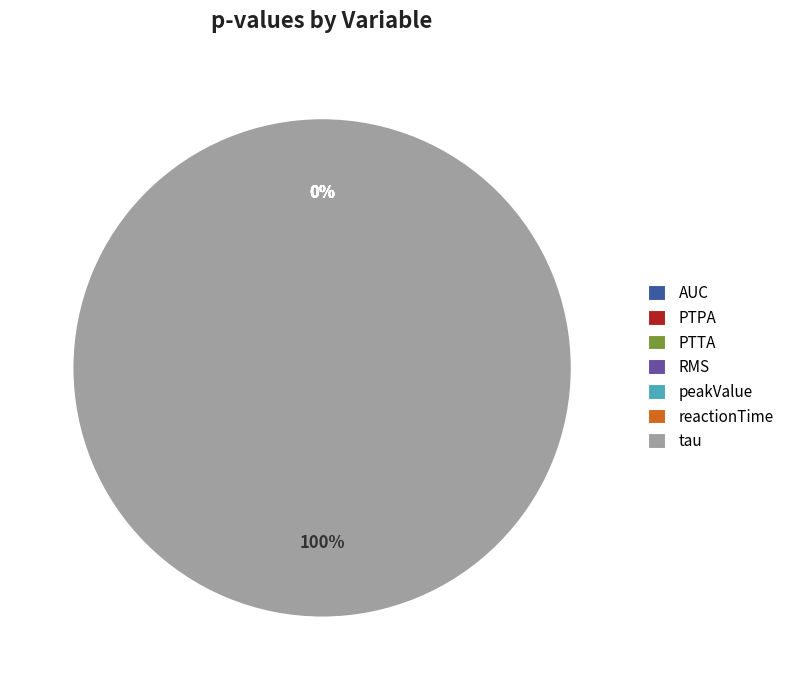

To the nearest percent, what is the difference between the PTPA and tau slice percentages?

100%